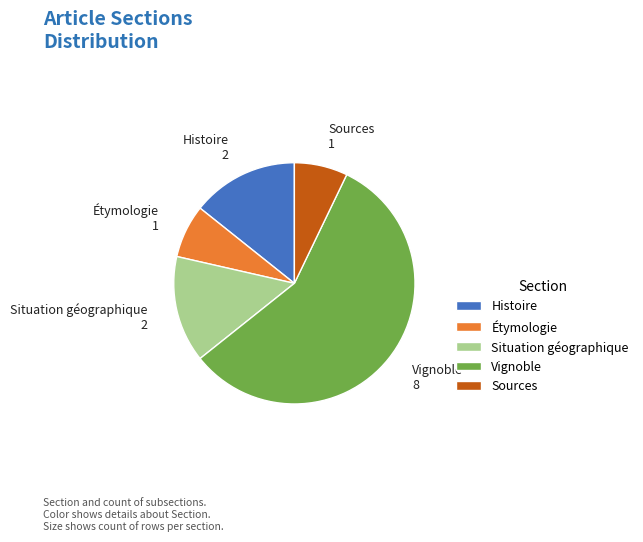

Which slice is the largest?

Vignoble